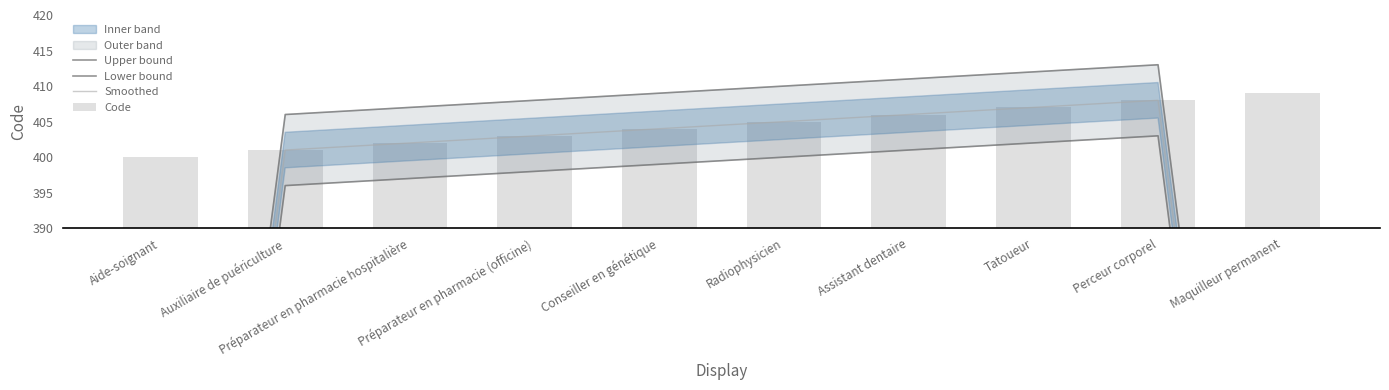

What is the label of the 2nd bar from the right?

Perceur corporel